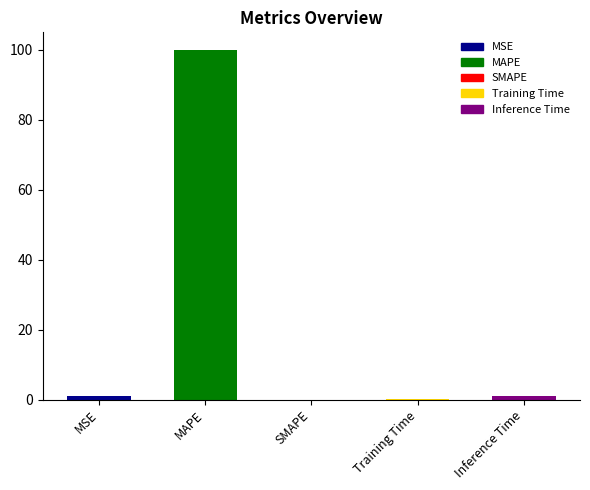

How many series are shown in this chart?

1